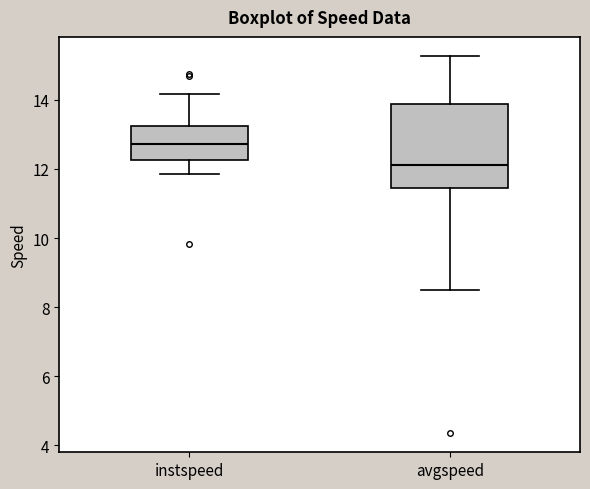

Which box has the highest median line?

instspeed